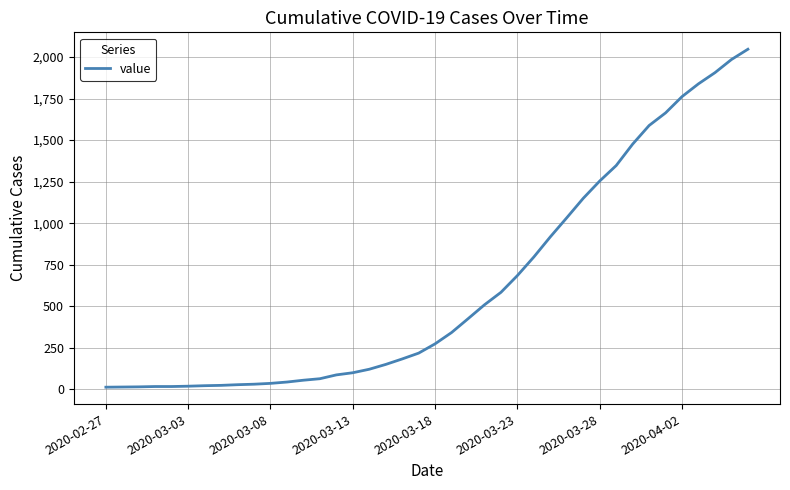

What is the greatest value displayed?

2047